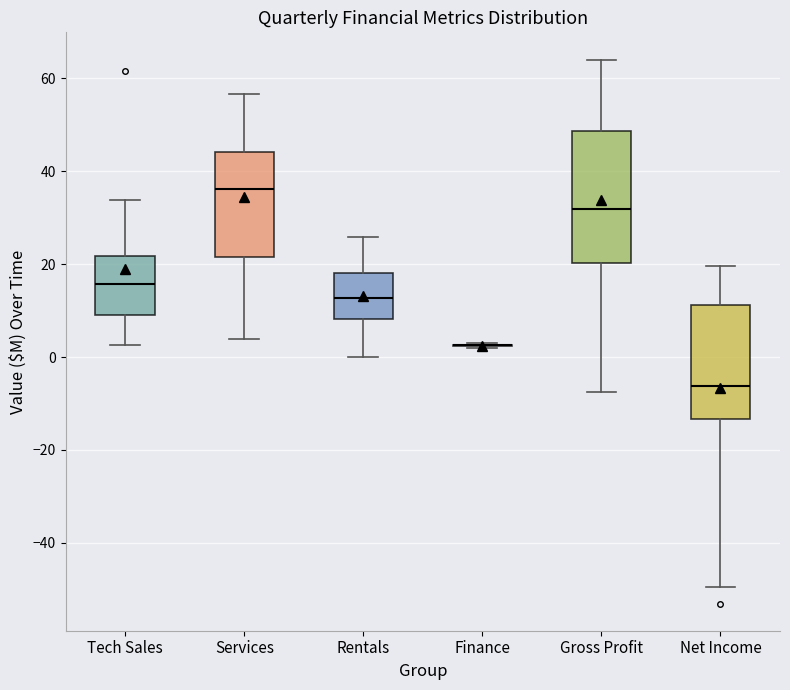

Reading left to right, transcribe this box plot: for each box, give where its median line is, the range the box spans, and where its two whiskers end, as read against the y-axis. The values are not printed on the chart, so give them approximately, as read against the axis.

Tech Sales: median 16, box 8 to 22, whiskers 2 to 34
Services: median 36, box 22 to 44, whiskers 4 to 56
Rentals: median 12, box 8 to 18, whiskers 0 to 26
Finance: box collapsed to a line at 2, whiskers 2 to 2
Gross Profit: median 32, box 20 to 48, whiskers -8 to 64
Net Income: median -6, box -14 to 12, whiskers -50 to 20